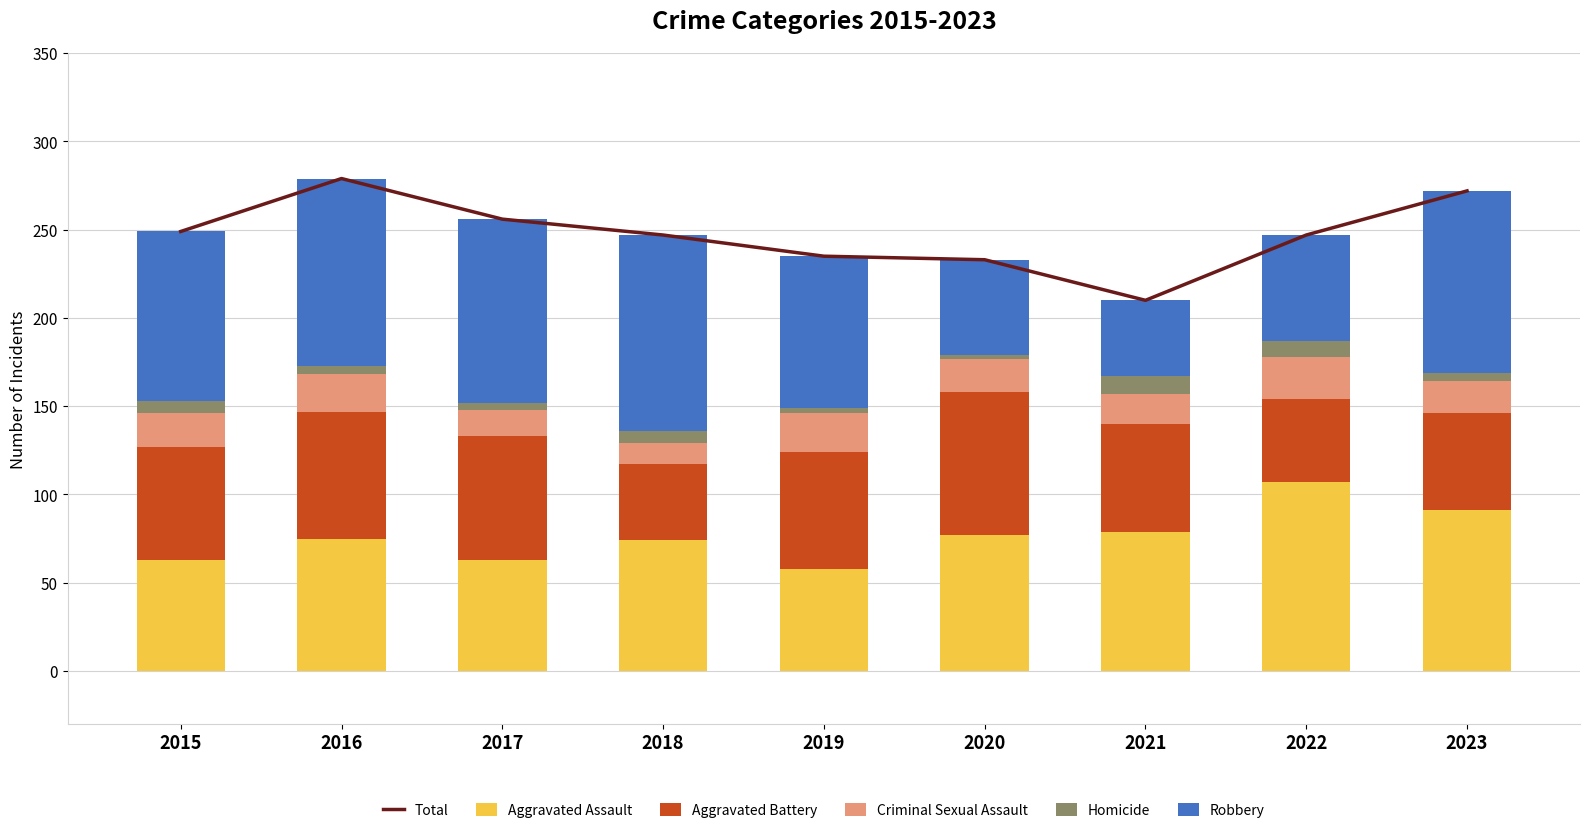

Rank the series by their maximum value, from lowest to highest.

Homicide, Criminal Sexual Assault, Aggravated Battery, Aggravated Assault, Robbery, Total